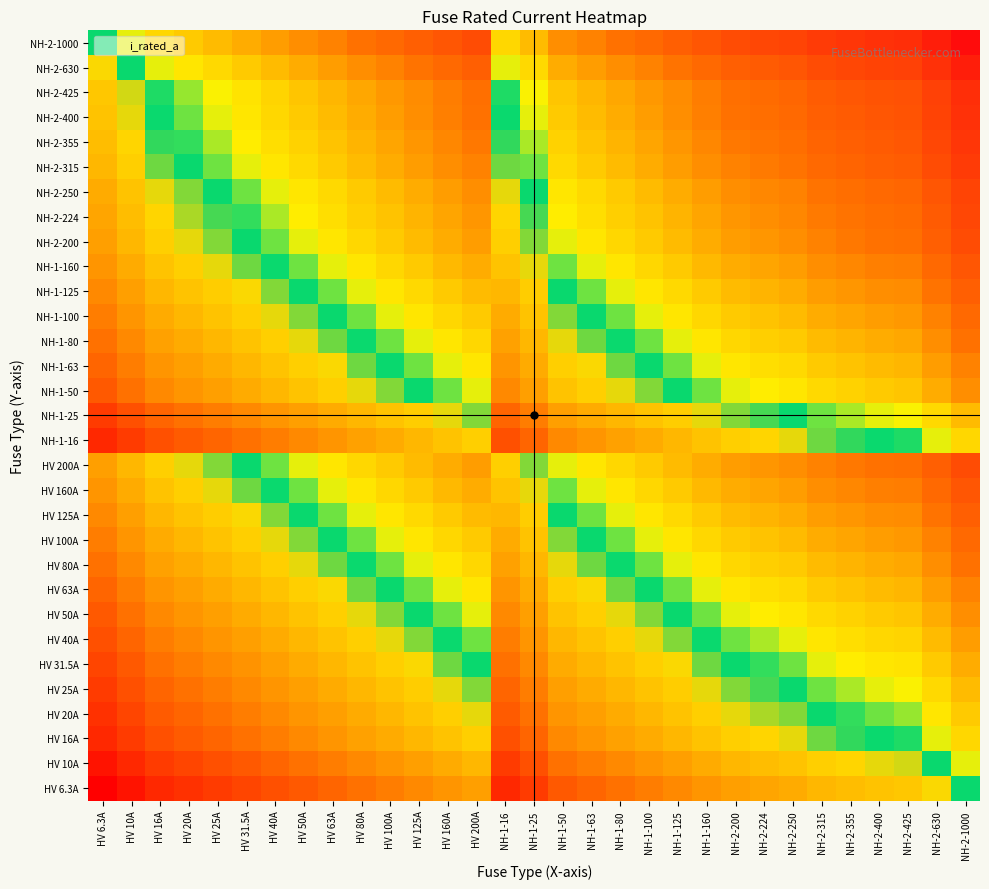

At how many categories does at least one series exceed 2?

31